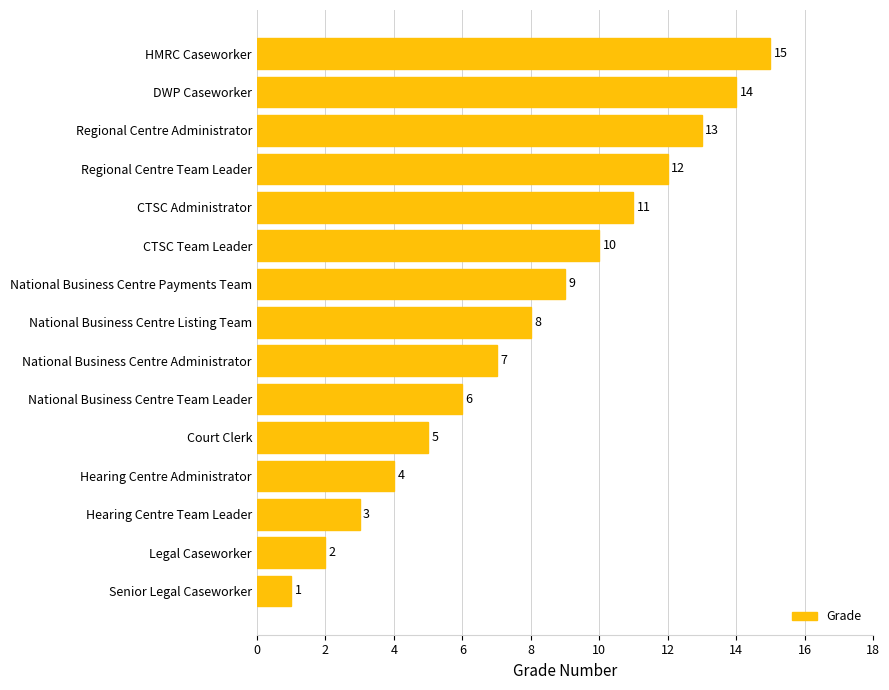

What is the change in value from Legal Caseworker to National Business Centre Listing Team?

+6